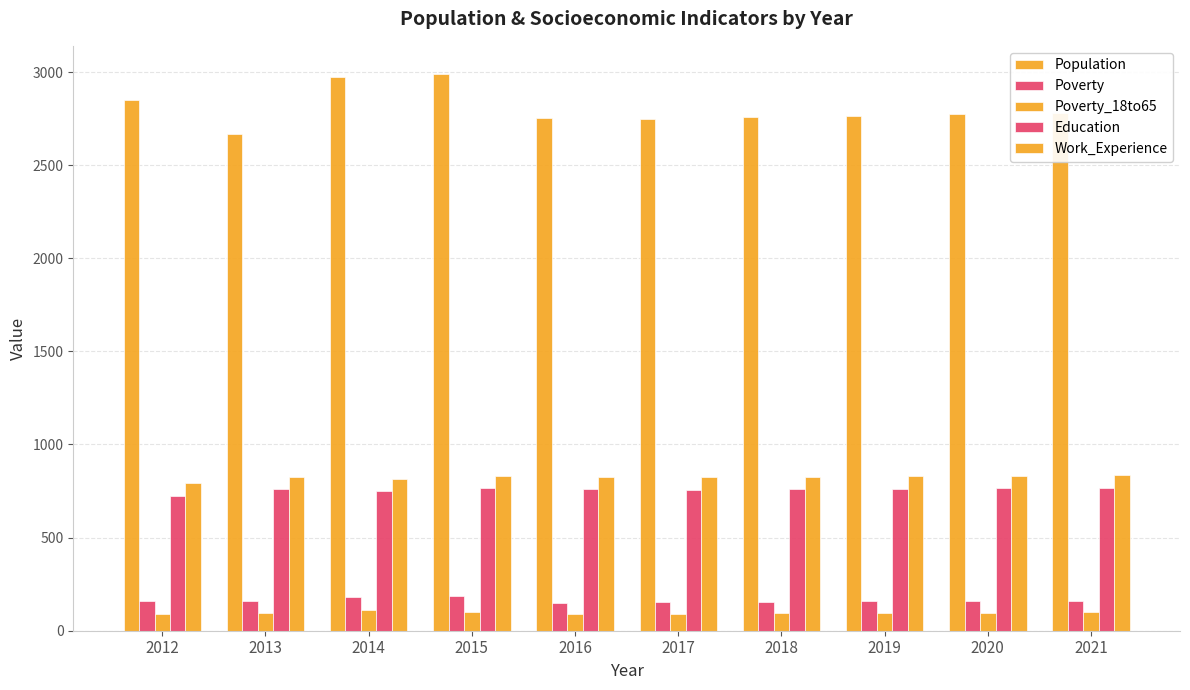

Reading left to right, transcribe all the data shown in this chart.

Population: 2012=2851	2013=2667	2014=2972	2015=2991	2016=2753	2017=2748	2018=2758	2019=2765	2020=2773	2021=2781
Poverty: 2012=158	2013=158	2014=181	2015=189	2016=151	2017=153	2018=155	2019=157	2020=159	2021=161
Poverty_18to65: 2012=90	2013=97	2014=110	2015=103	2016=90	2017=92	2018=93	2019=95	2020=96	2021=98
Education: 2012=722	2013=761	2014=750	2015=769	2016=759	2017=758	2018=761	2019=763	2020=765	2021=768
Work_Experience: 2012=793	2013=827	2014=814	2015=830	2016=826	2017=826	2018=828	2019=830	2020=832	2021=834